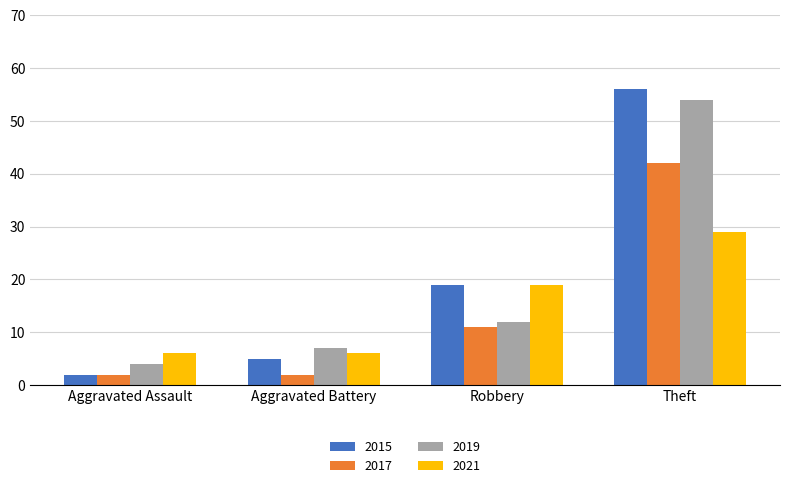

What is the value of the 2015 bar at the 2nd from the left?

5